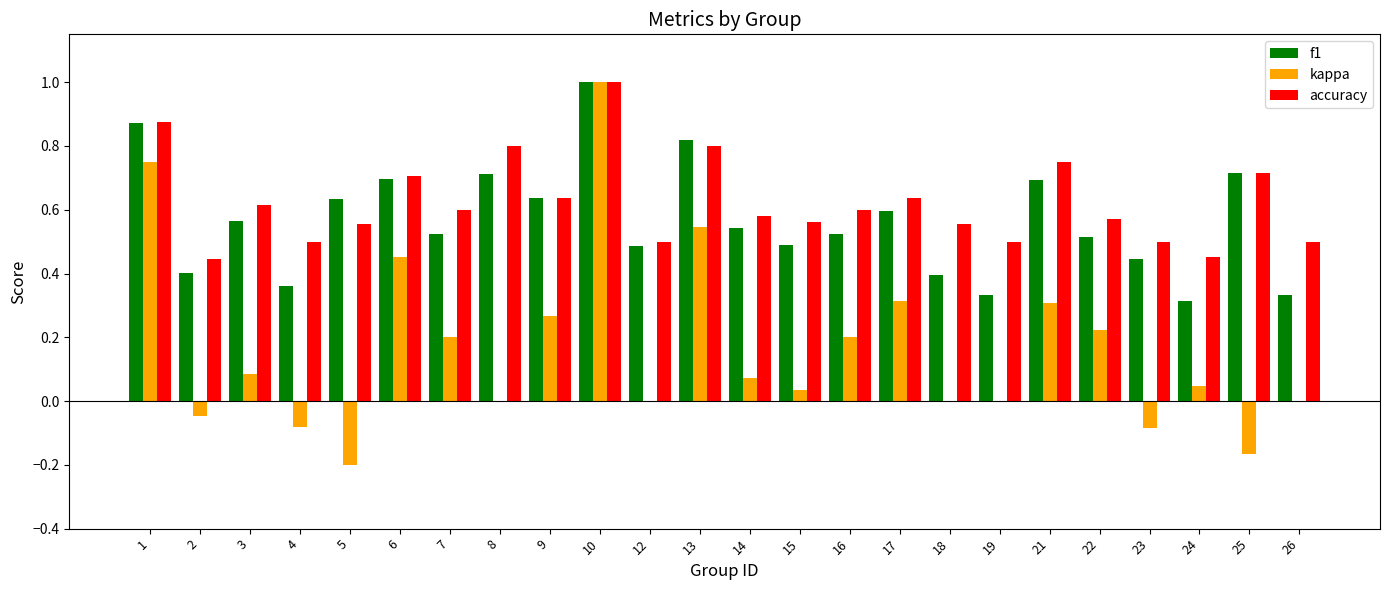

What is the sum of the accuracy values at 12 and 3?

1.1